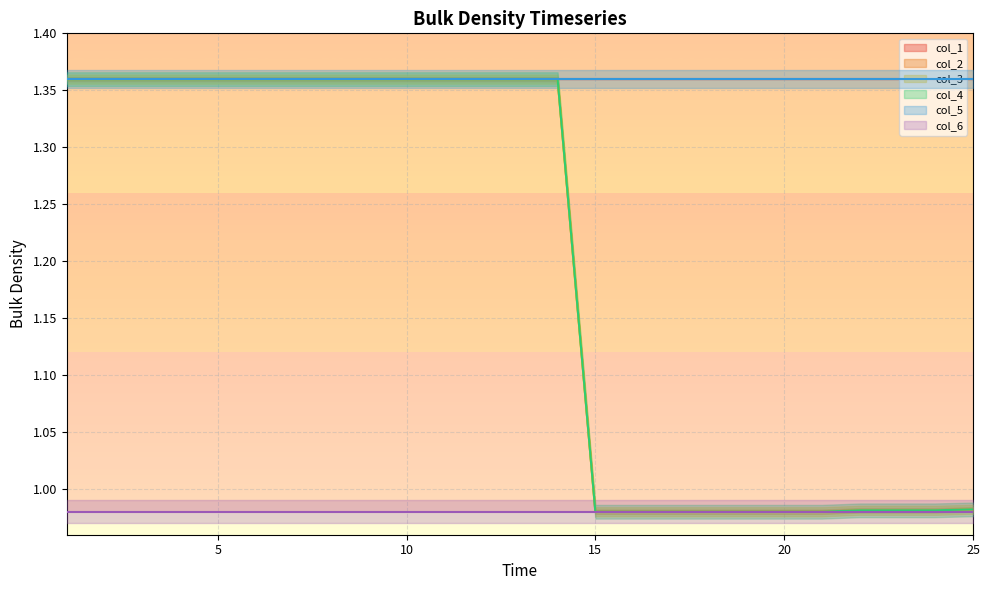

What is the approximate value of col_3 at 12?

1.4